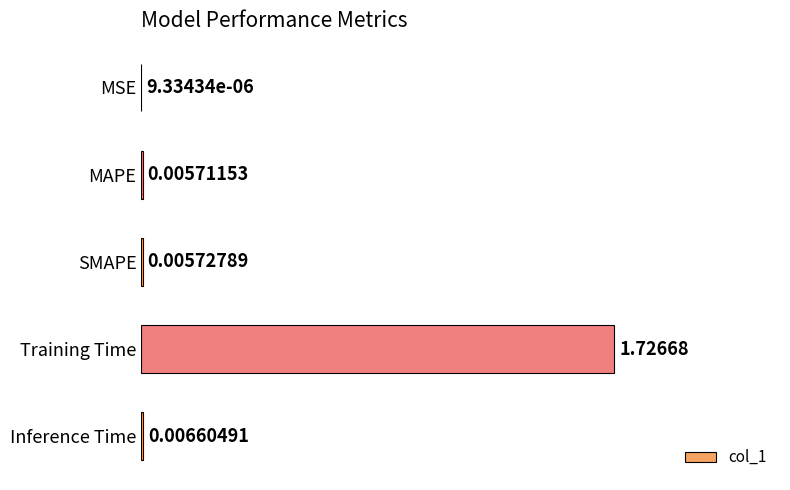

At which label is the value closest to 0?

MSE